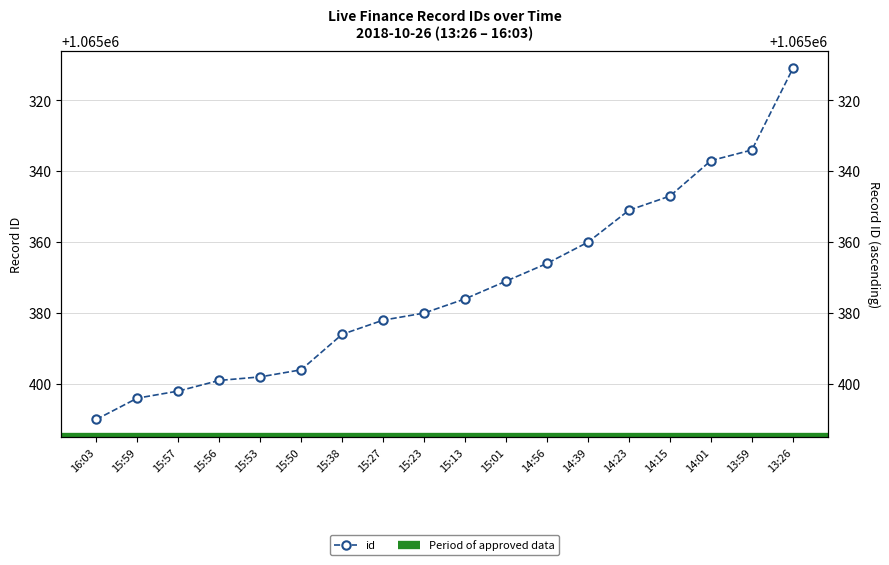

What is the approximate value at 15:50?

1065396